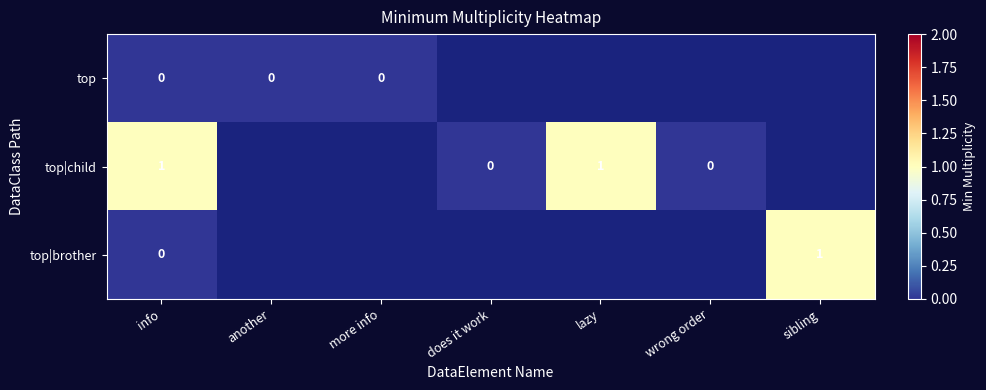

True or false: top|child has a value of 1 at lazy.

True